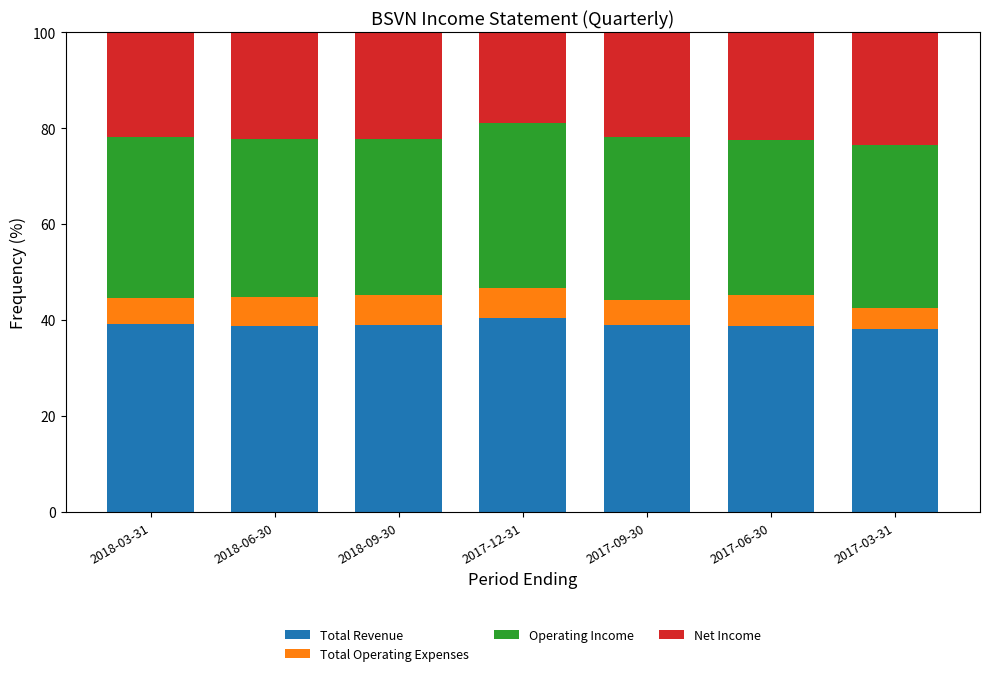

True or false: Total Revenue has a value of 39.1 at 2017-09-30.

True